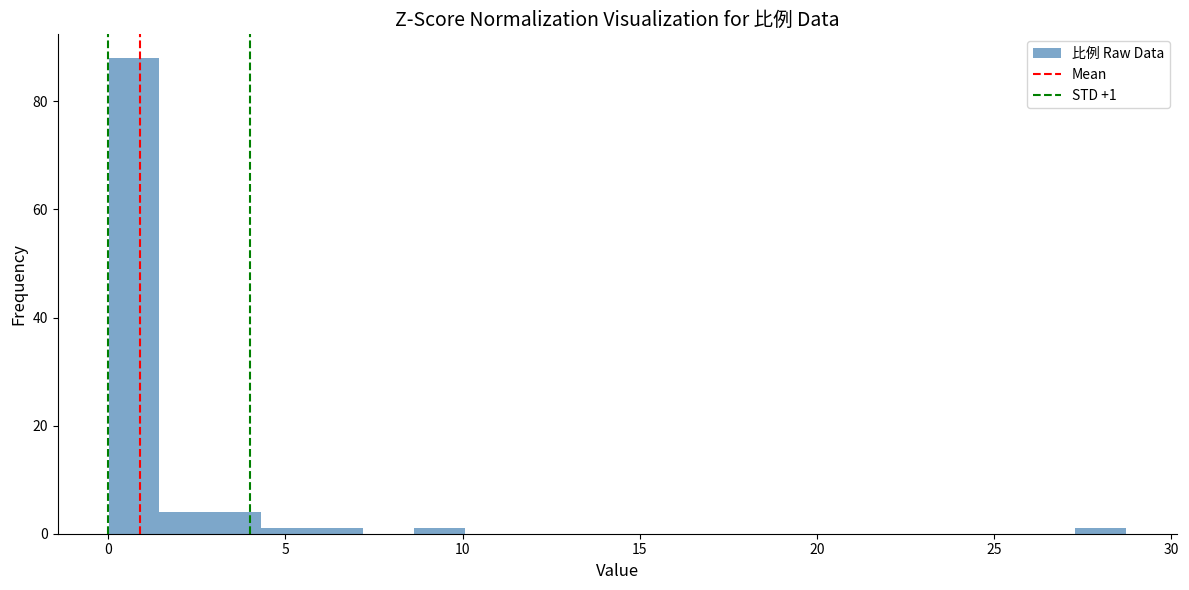

Read against the x-axis, roughly where is the centre of the tallest bar?

0.5